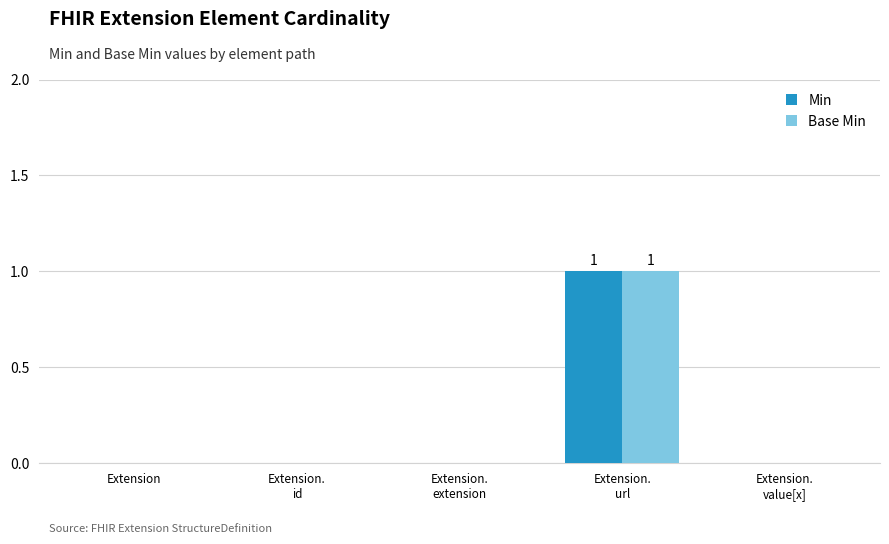

At which category is the sum across all series the highest?

Extension.
url